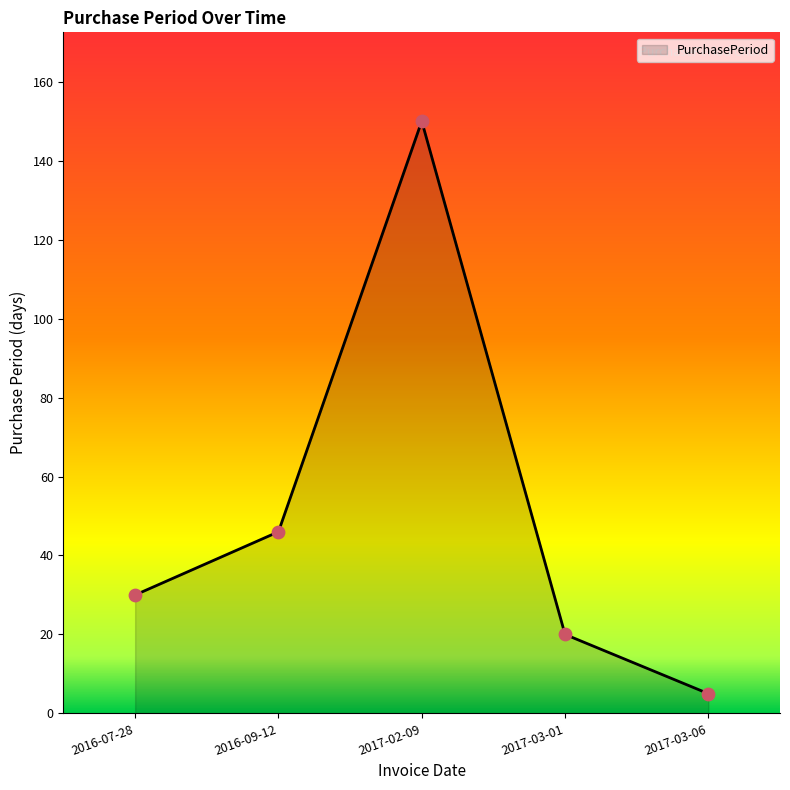

What is the change in value from 2016-07-28 to 2017-03-06?

-25